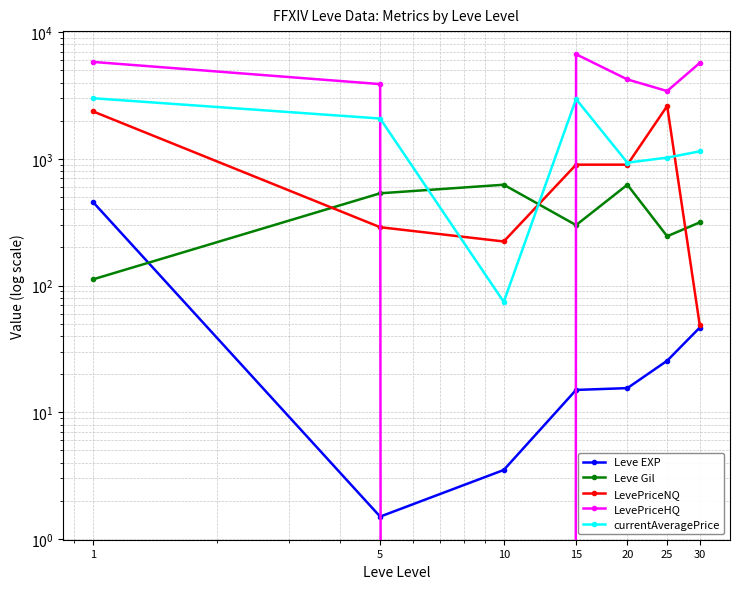

True or false: LevePriceHQ has a value of 5713.7 at 30.

True